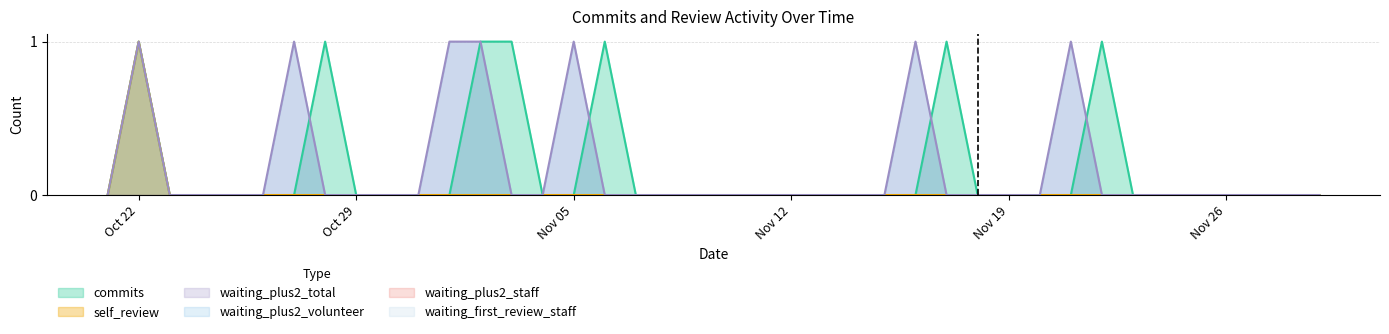

How many lines are shown in the chart?

6